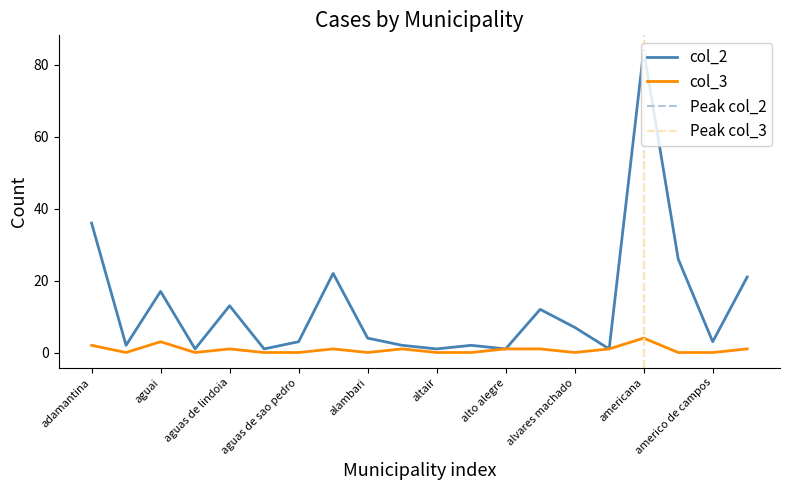

At which category does col_3 reach its first local peak?

aguai